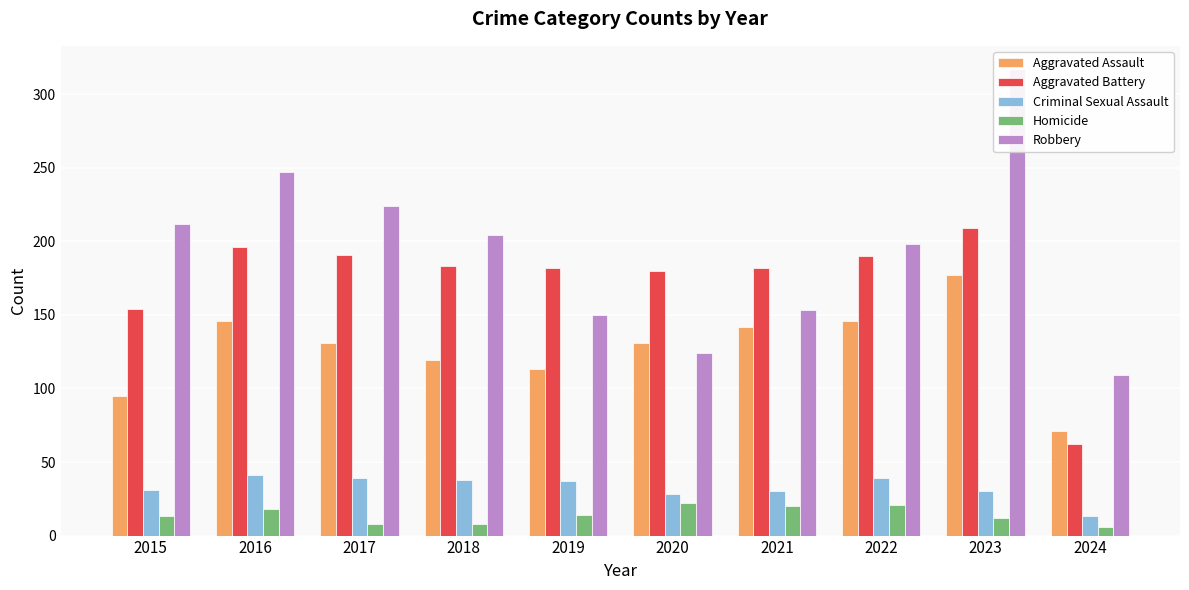

List the labels in order of Criminal Sexual Assault value, largest first.

2016, 2017, 2022, 2018, 2019, 2015, 2021, 2023, 2020, 2024